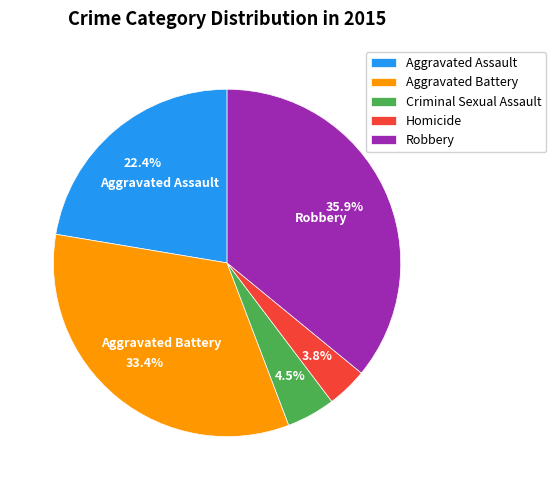

To the nearest percent, what is the difference between the Aggravated Battery and Homicide slice percentages?

30%